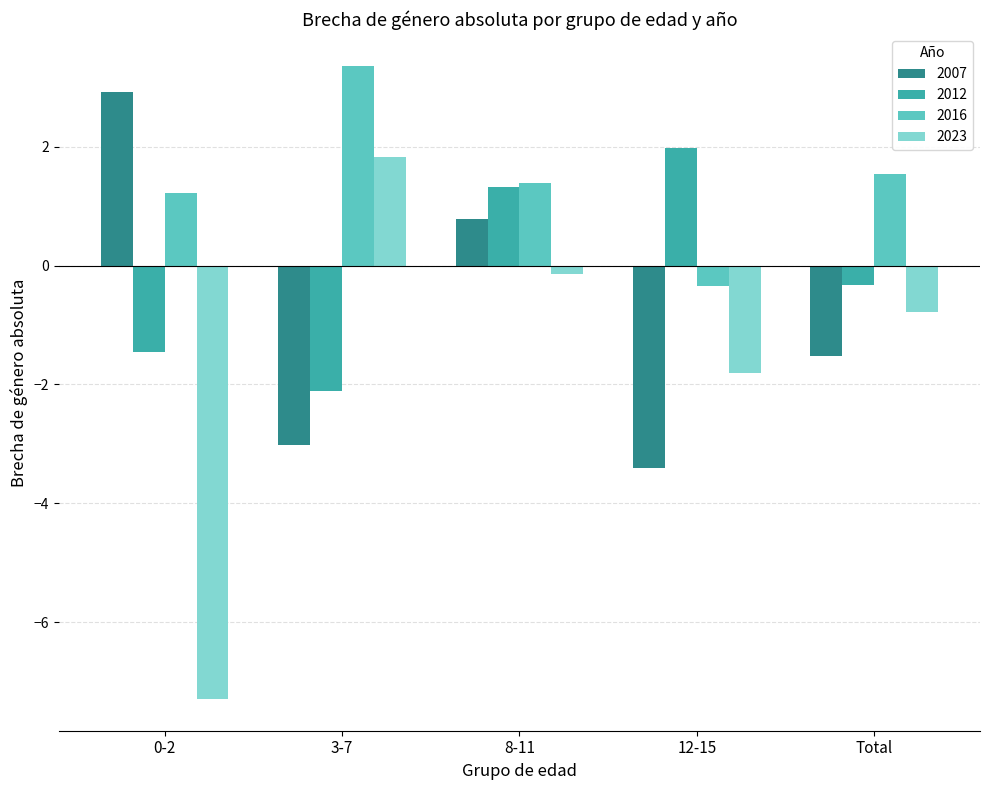

Reading left to right, extract all data points from this chart.

2007: 0-2=2.9	3-7=-3.0	8-11=0.8	12-15=-3.4	Total=-1.5
2012: 0-2=-1.5	3-7=-2.1	8-11=1.3	12-15=2.0	Total=-0.3
2016: 0-2=1.2	3-7=3.4	8-11=1.4	12-15=-0.3	Total=1.5
2023: 0-2=-7.3	3-7=1.8	8-11=-0.1	12-15=-1.8	Total=-0.8